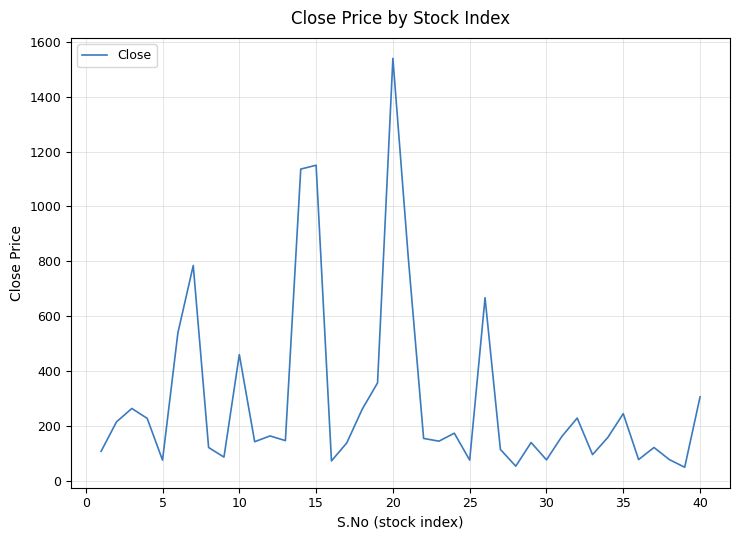

What is the difference between the maximum and minimum values?

1488